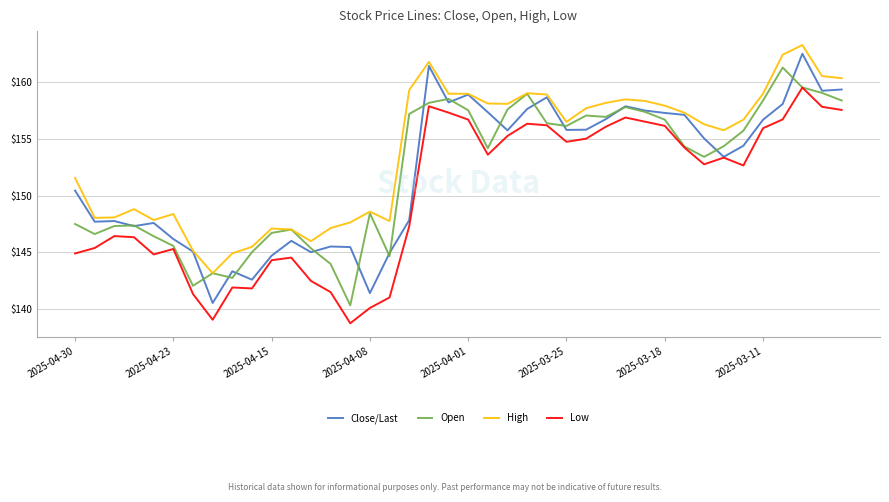

Which series has the largest total across all categories?

High